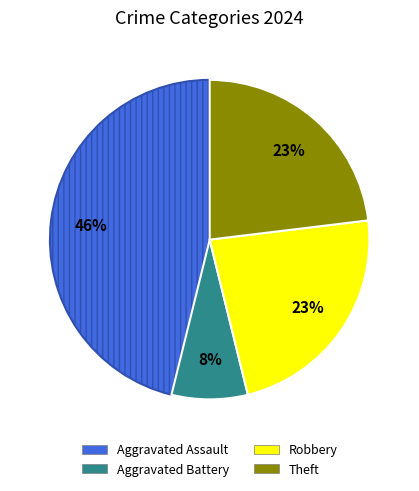

Which slice is the smallest?

Aggravated Battery